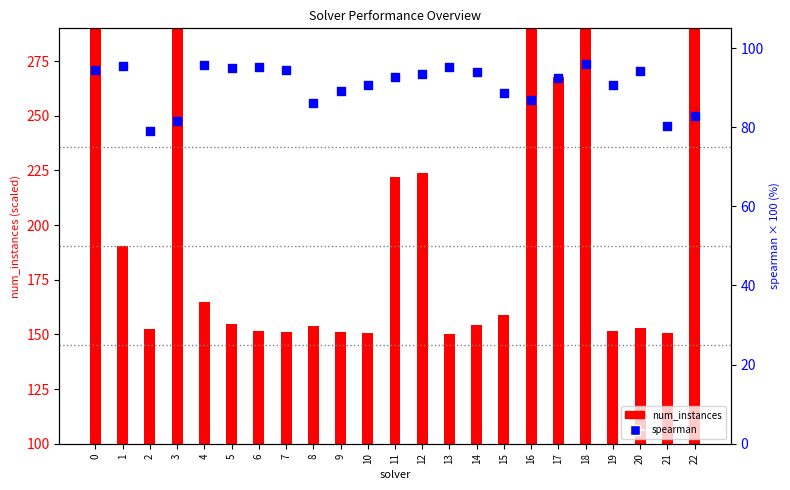

At how many categories does at least one series exceed 369?

2